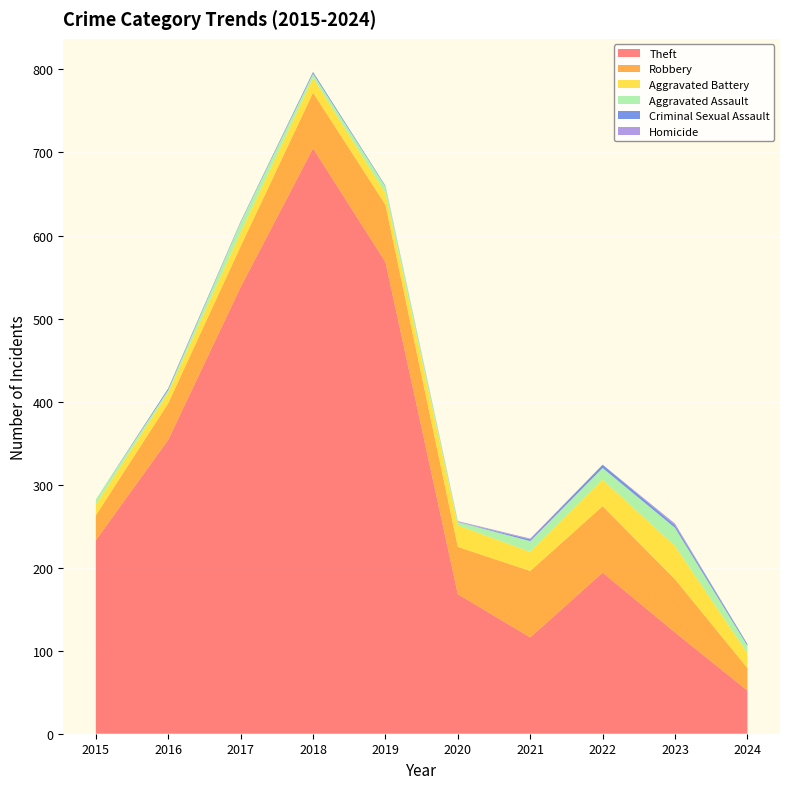

Reading right to left, extract all data points from this chart.

Theft: 52	122	194	116	168	568	705	538	354	233
Robbery: 27	64	80	80	57	69	67	49	44	30
Aggravated Battery: 18	40	32	23	26	14	18	17	13	13
Aggravated Assault: 9	22	14	13	4	8	5	12	3	6
Criminal Sexual Assault: 2	3	4	2	0	1	2	1	2	0
Homicide: 0	2	0	1	1	0	0	0	0	0